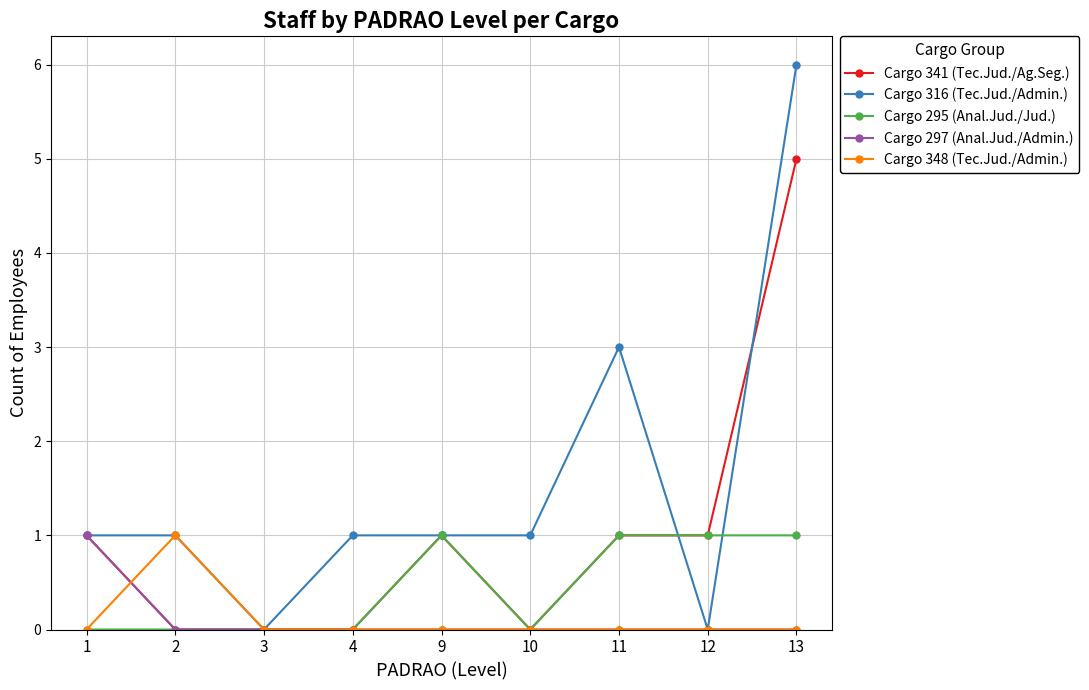

Which label corresponds to the largest value in the chart?

13